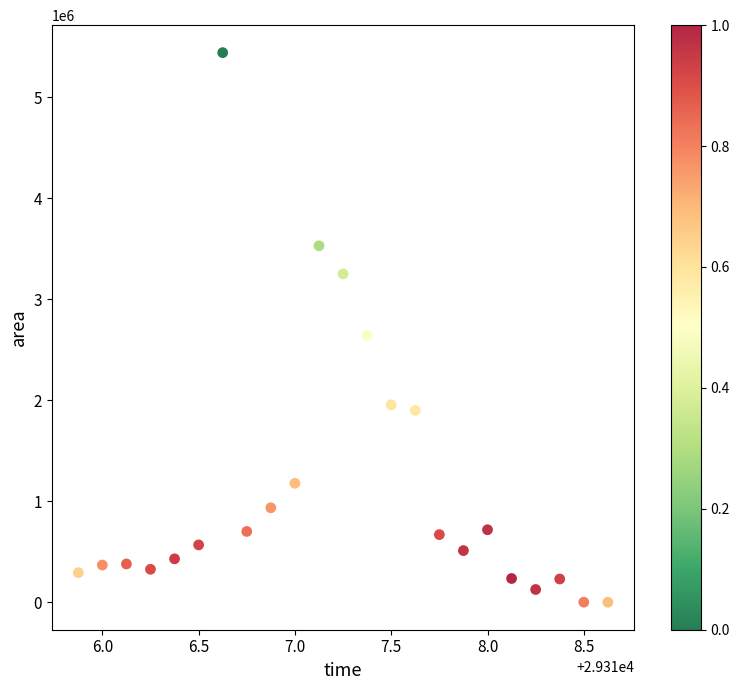

What Y value in the scatter plot is closest to 2719687?

2640000